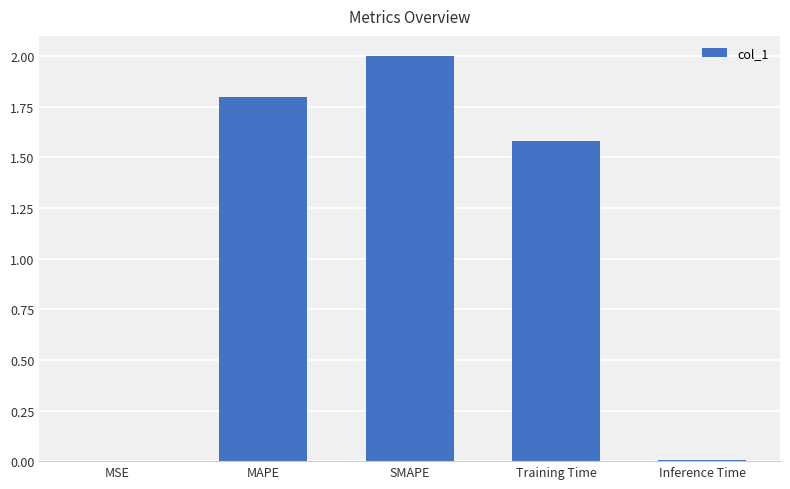

The value at Training Time is 1.6. True or false?

True